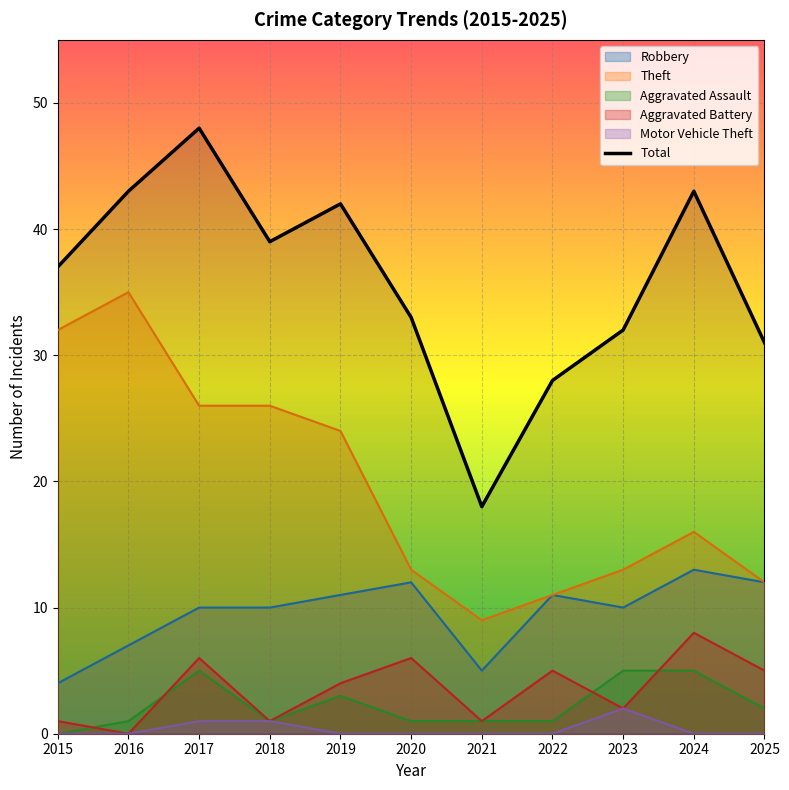

How many positive values does the Aggravated Battery series have?

10